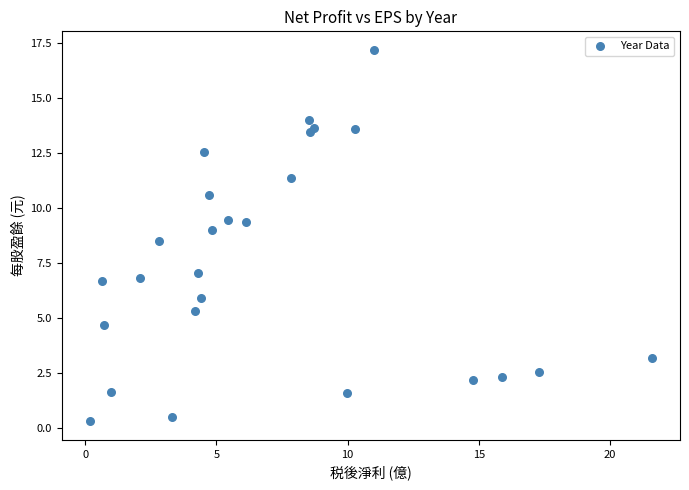

What Y value in the scatter plot is closest to 8?

8.5